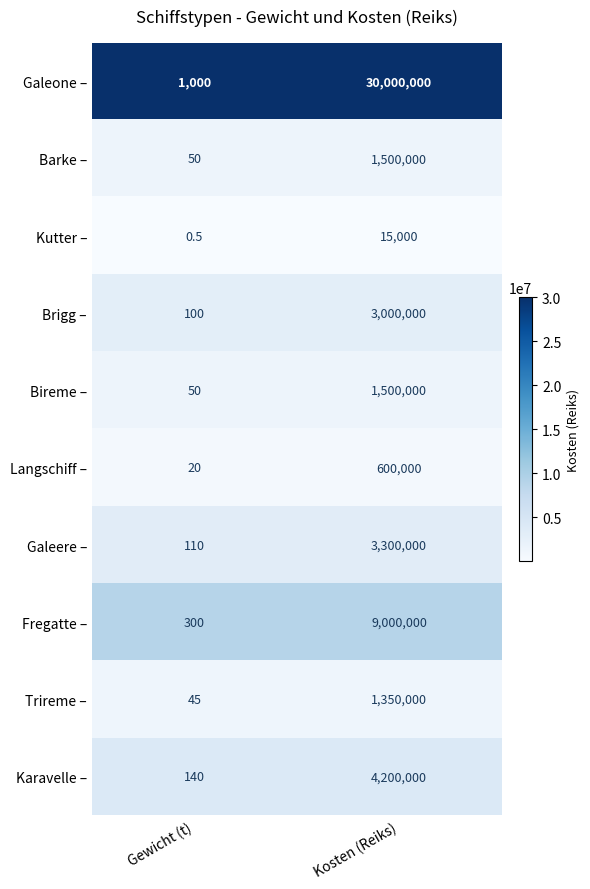

Reading right to left, list all the values displayed in this chart.

Galeone –: 30000000.0	1000.0
Barke –: 1500000.0	50.0
Kutter –: 15000.0	0.5
Brigg –: 3000000.0	100.0
Bireme –: 1500000.0	50.0
Langschiff –: 600000.0	20.0
Galeere –: 3300000.0	110.0
Fregatte –: 9000000.0	300.0
Trireme –: 1350000.0	45.0
Karavelle –: 4200000.0	140.0